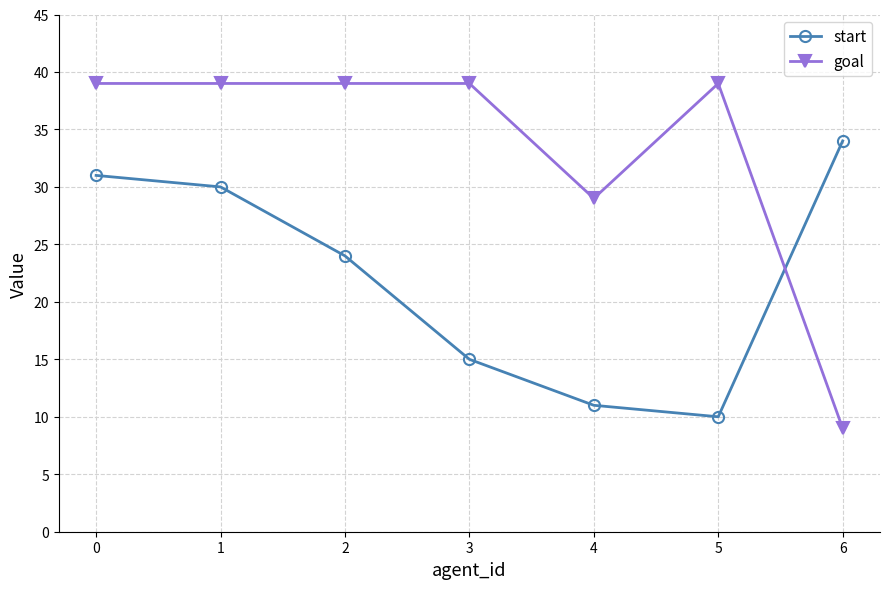

What is the difference between the highest and lowest values at 6?

25